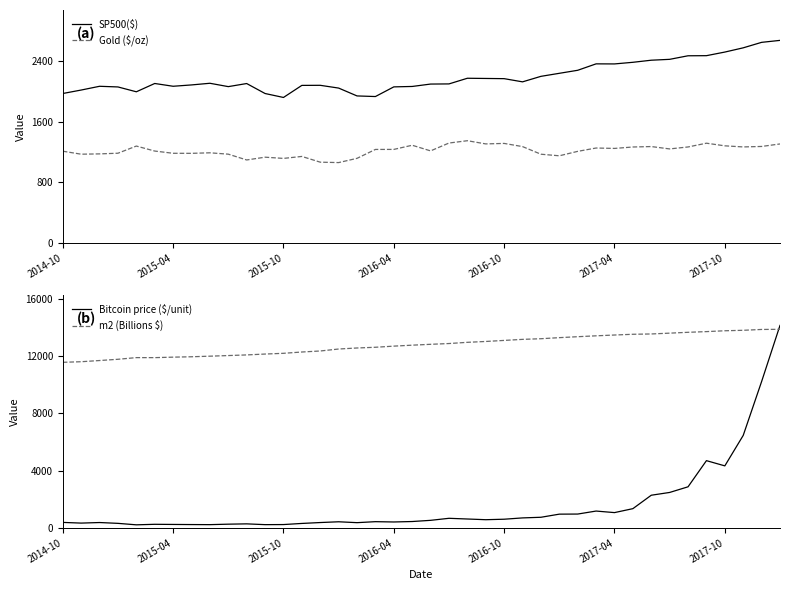

What is the highest value of the m2 (Billions $) series?

13883.2